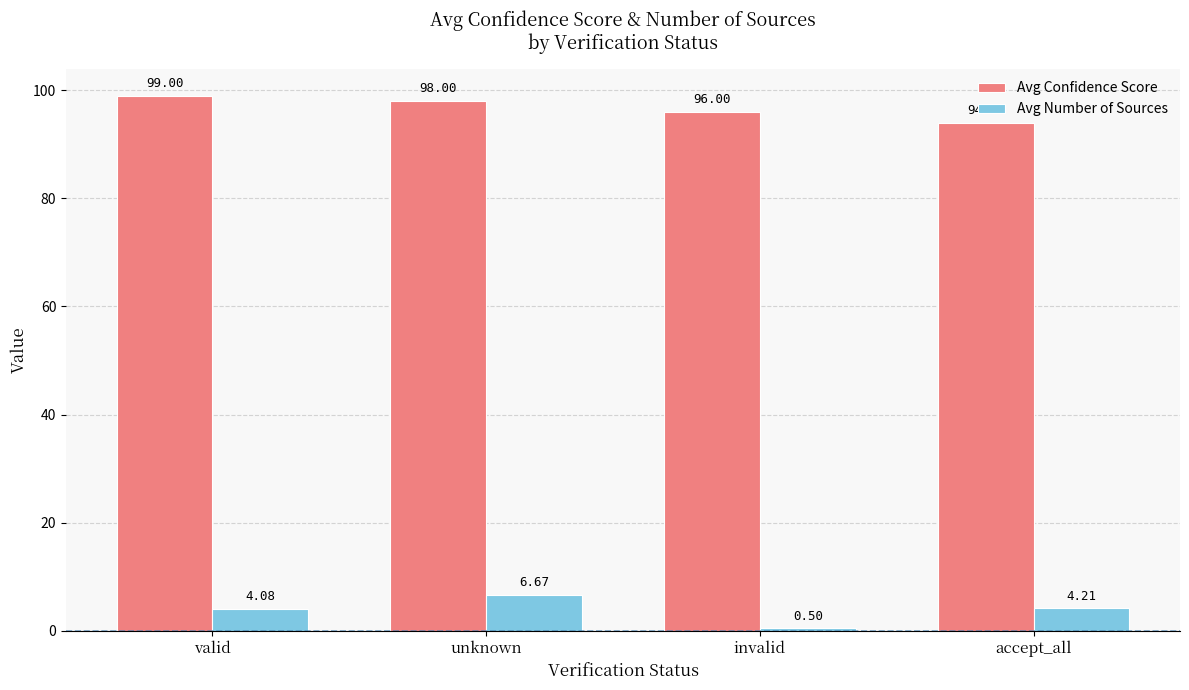

Rank the series by their maximum value, from highest to lowest.

Avg Confidence Score, Avg Number of Sources